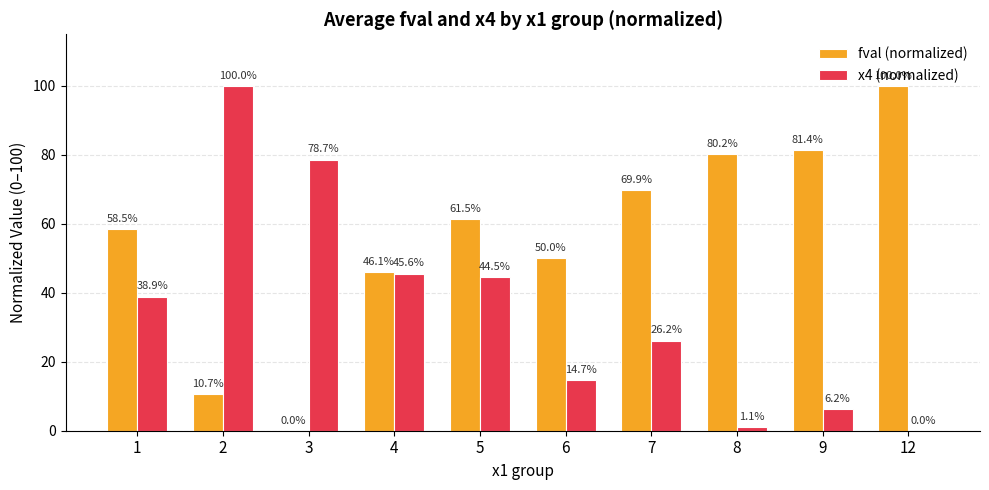

Which series changed the most between 4 and 6?

x4 (normalized)